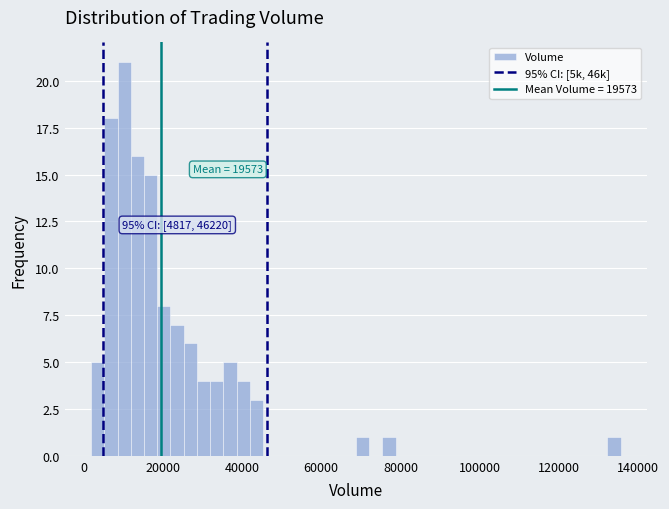

Read against the x-axis, roughly where is the centre of the tallest bar?

10000